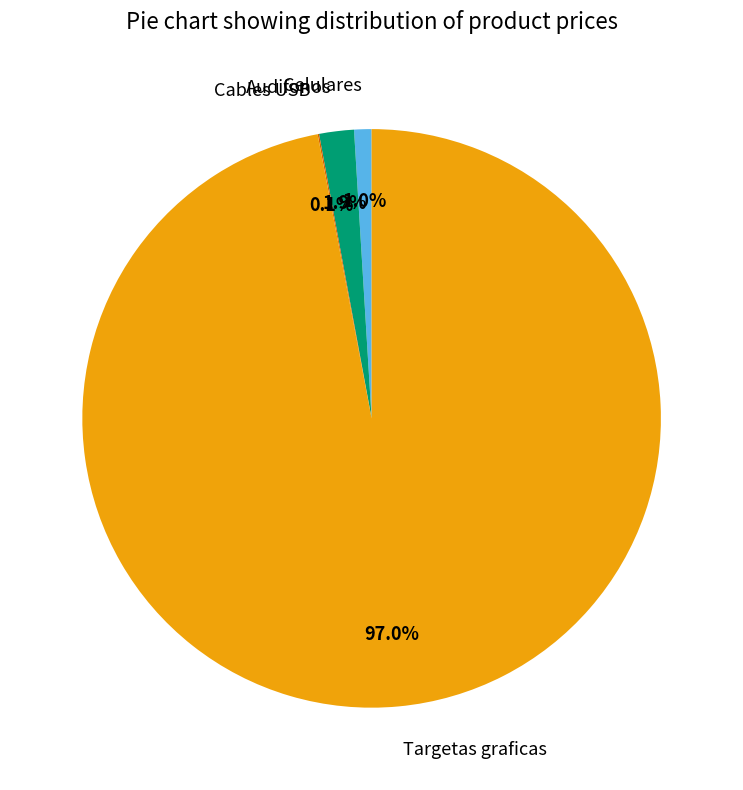

Is the sum of Celulares and Audifonos greater than half?

No